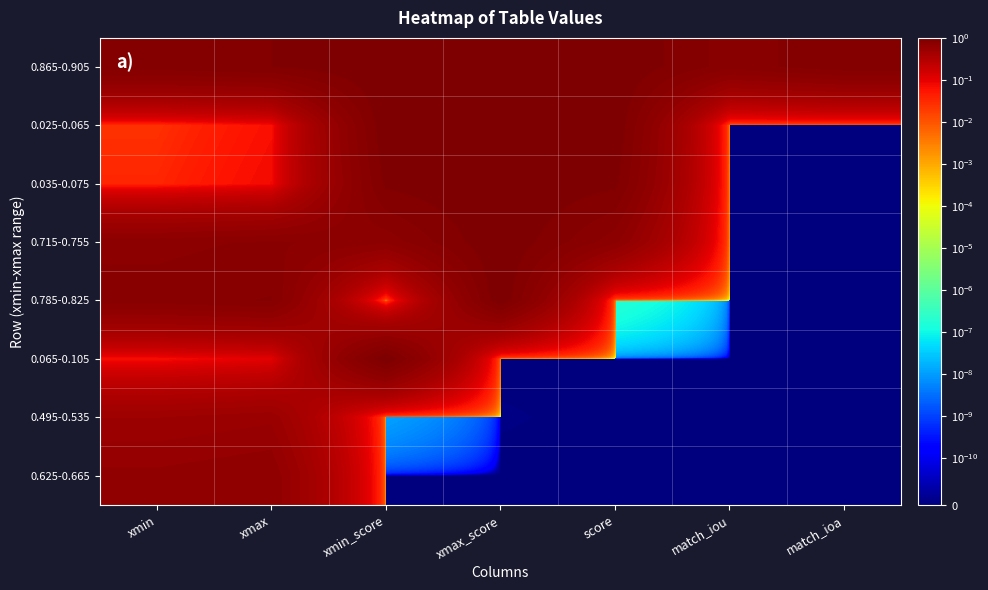

Reading left to right, transcribe all the data shown in this chart.

0.865-0.905: xmin=0.9	xmax=0.9	xmin_score=1.0	xmax_score=1.0	score=1.0	match_iou=0.8	match_ioa=0.9
0.025-0.065: xmin=0.0	xmax=0.1	xmin_score=1.0	xmax_score=1.0	score=1.0	match_iou=0.0	match_ioa=0.0
0.035-0.075: xmin=0.0	xmax=0.1	xmin_score=0.9	xmax_score=1.0	score=0.9	match_iou=0.0	match_ioa=0.0
0.715-0.755: xmin=0.7	xmax=0.8	xmin_score=0.7	xmax_score=1.0	score=0.7	match_iou=0.0	match_ioa=0.0
0.785-0.825: xmin=0.8	xmax=0.8	xmin_score=0.0	xmax_score=1.0	score=0.0	match_iou=0.0	match_ioa=0.0
0.065-0.105: xmin=0.1	xmax=0.1	xmin_score=1.0	xmax_score=0.0	score=0.0	match_iou=0.0	match_ioa=0.0
0.495-0.535: xmin=0.5	xmax=0.5	xmin_score=0.0	xmax_score=0.0	score=0.0	match_iou=0.0	match_ioa=0.0
0.625-0.665: xmin=0.6	xmax=0.7	xmin_score=0.0	xmax_score=0.0	score=0.0	match_iou=0.0	match_ioa=0.0